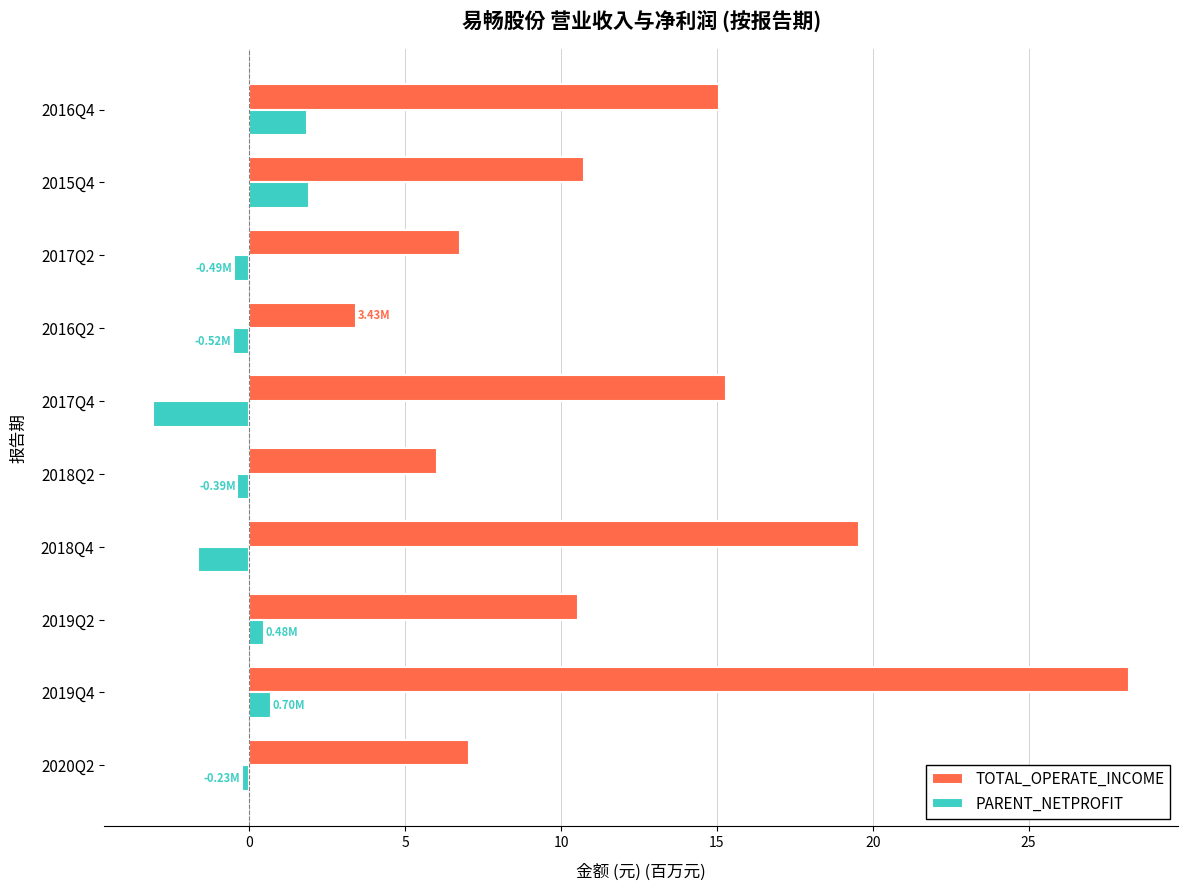

Which series has the largest range (max minus min)?

TOTAL_OPERATE_INCOME